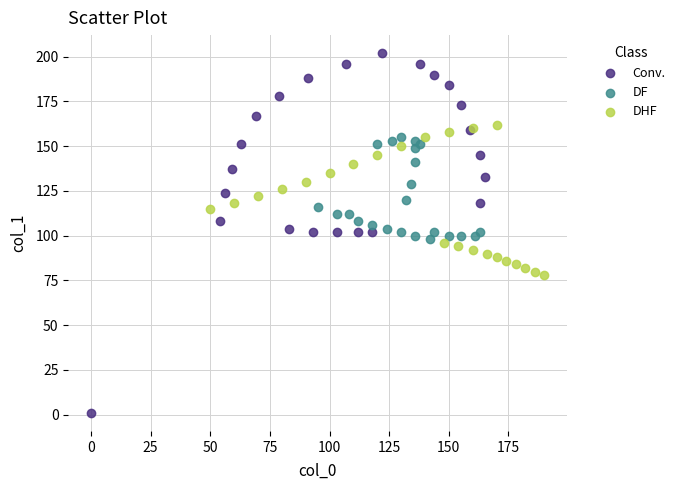

Which series contains the highest Y value?

Conv.